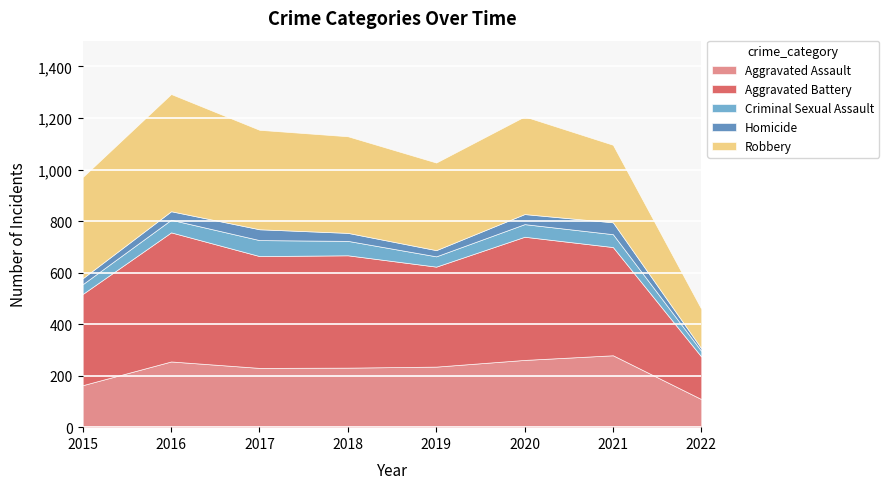

What is the difference between the maximum and minimum values in the Robbery series?

302